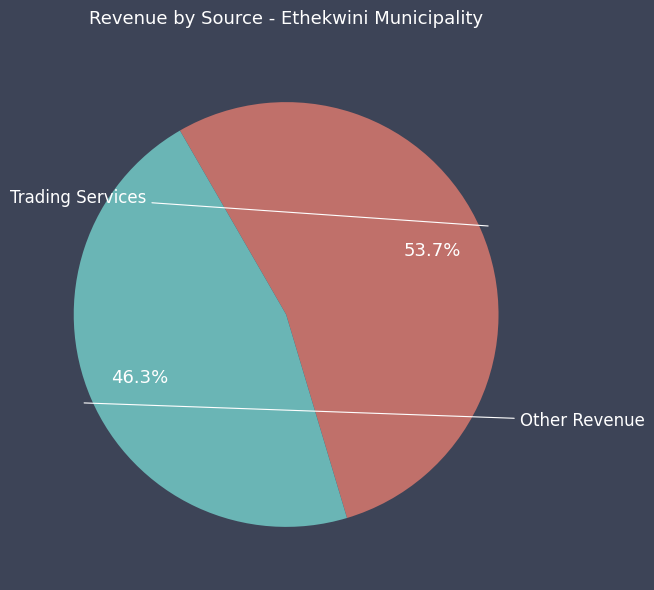

How many slices are in this pie chart?

2